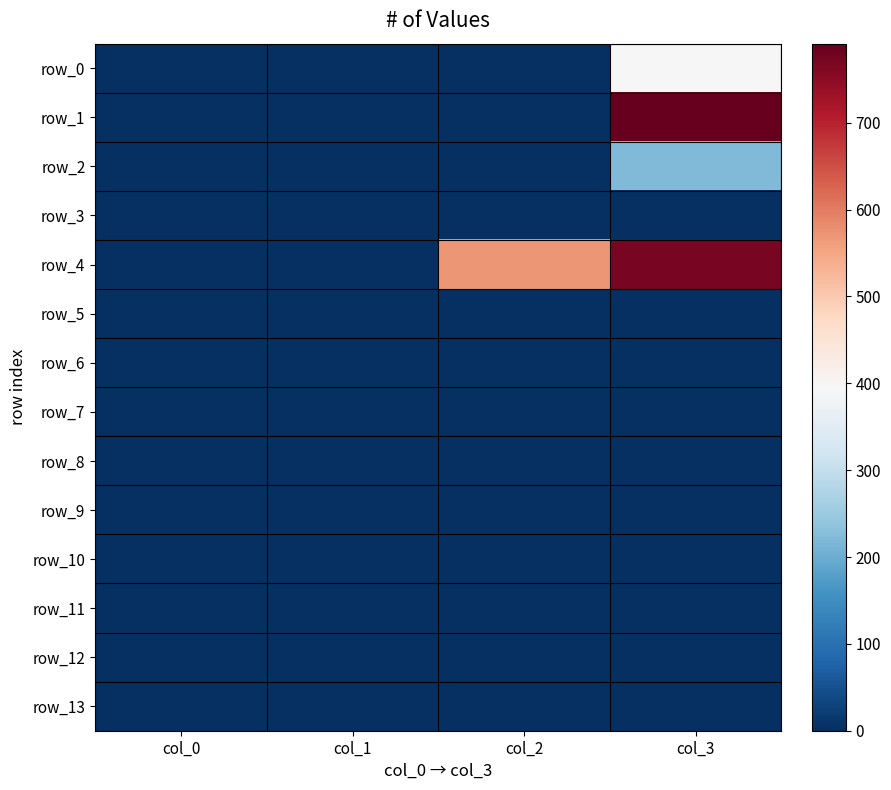

Which series has the largest total across all categories?

row_4